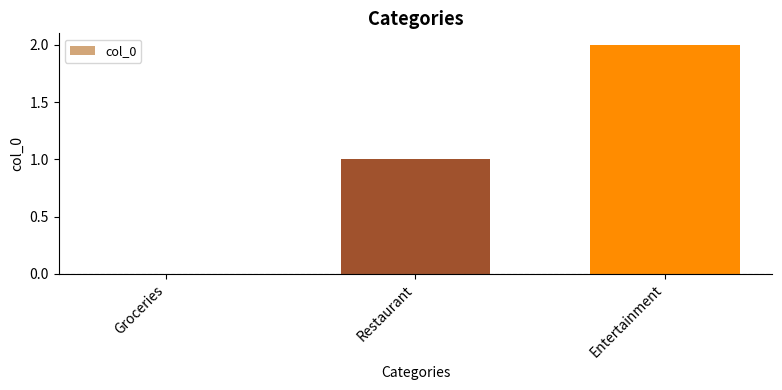

What is the sum of all values?

3